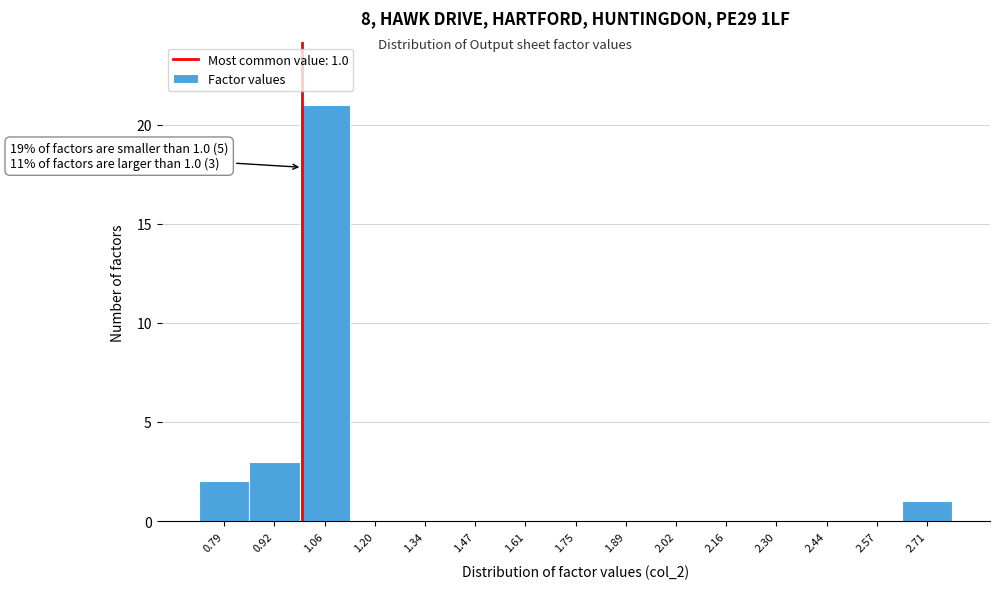

Over which range of the x-axis is the bar tallest?

1.00 to 1.14